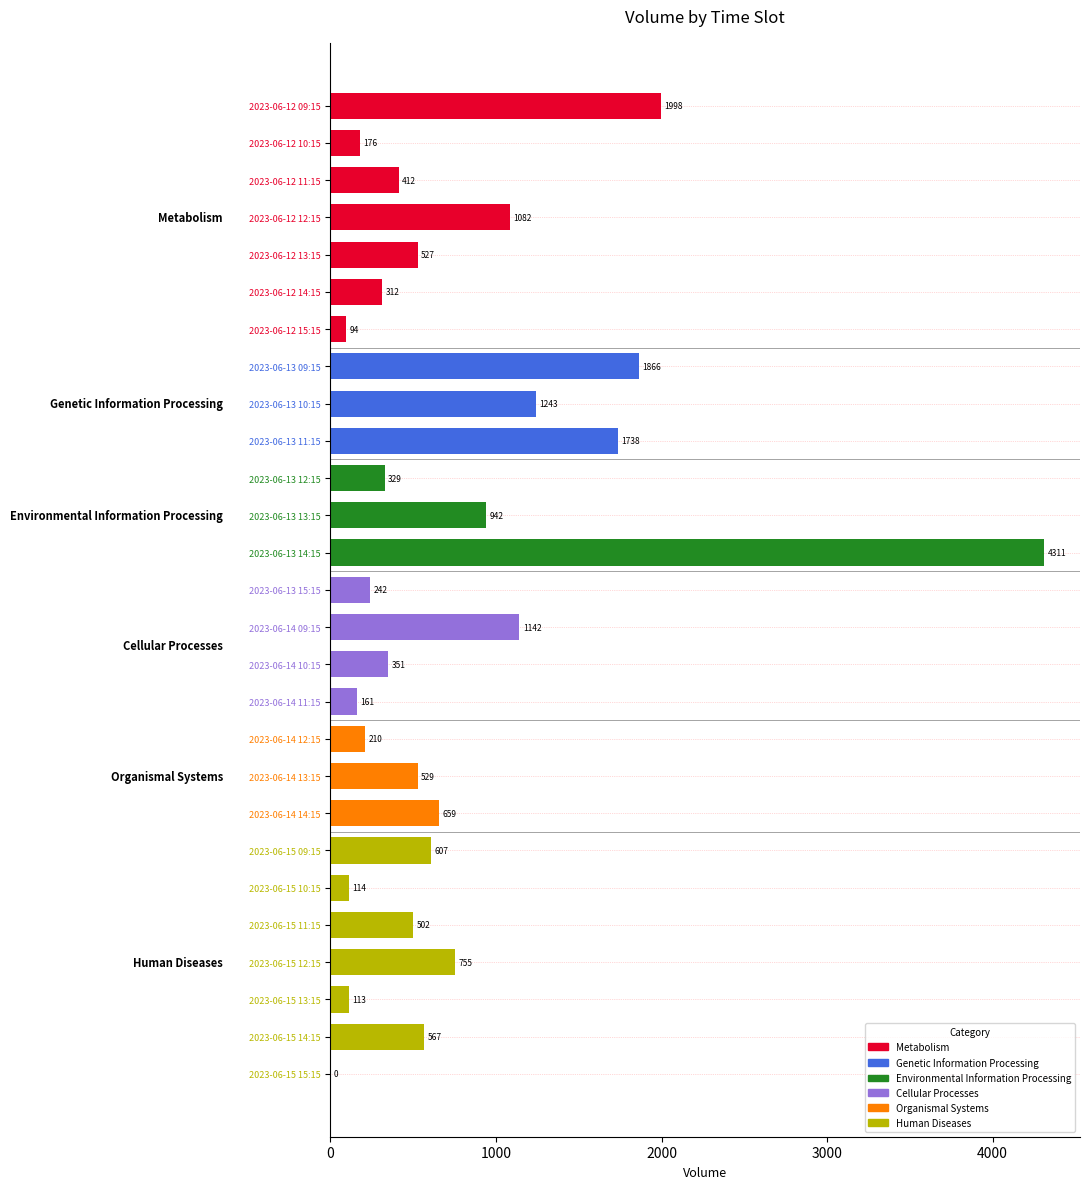

What is the greatest value displayed?

4311